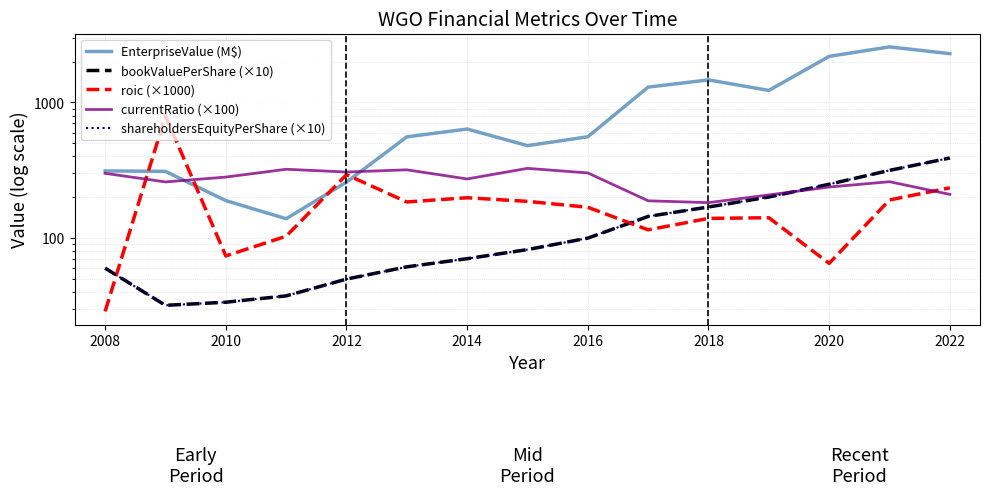

What are all the series names shown in the legend?

EnterpriseValue (M$), bookValuePerShare (×10), roic (×1000), currentRatio (×100), shareholdersEquityPerShare (×10)